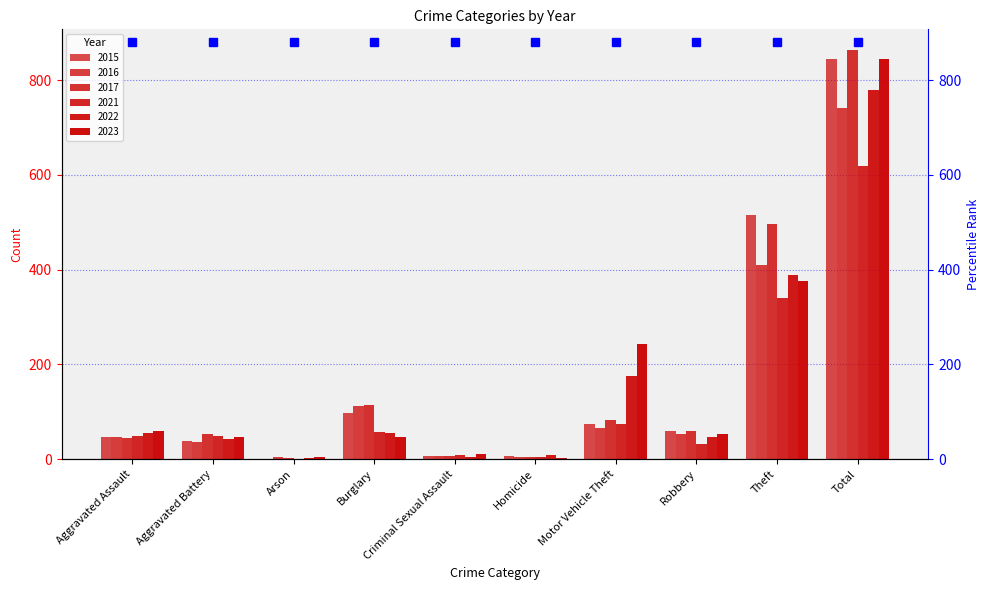

What is the value of the 2015 bar at the 10th from the left?

845